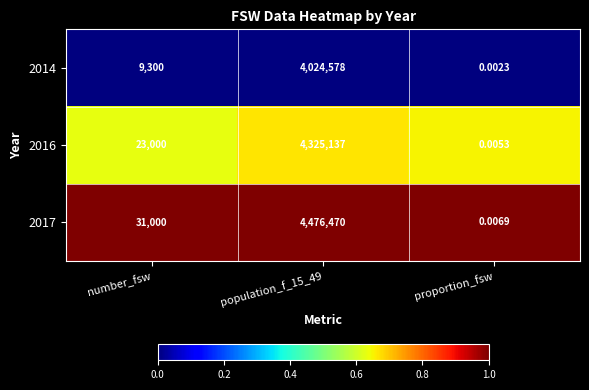

Is the value of 2014 at population_f_15_49 greater than the value of 2016 at population_f_15_49?

No